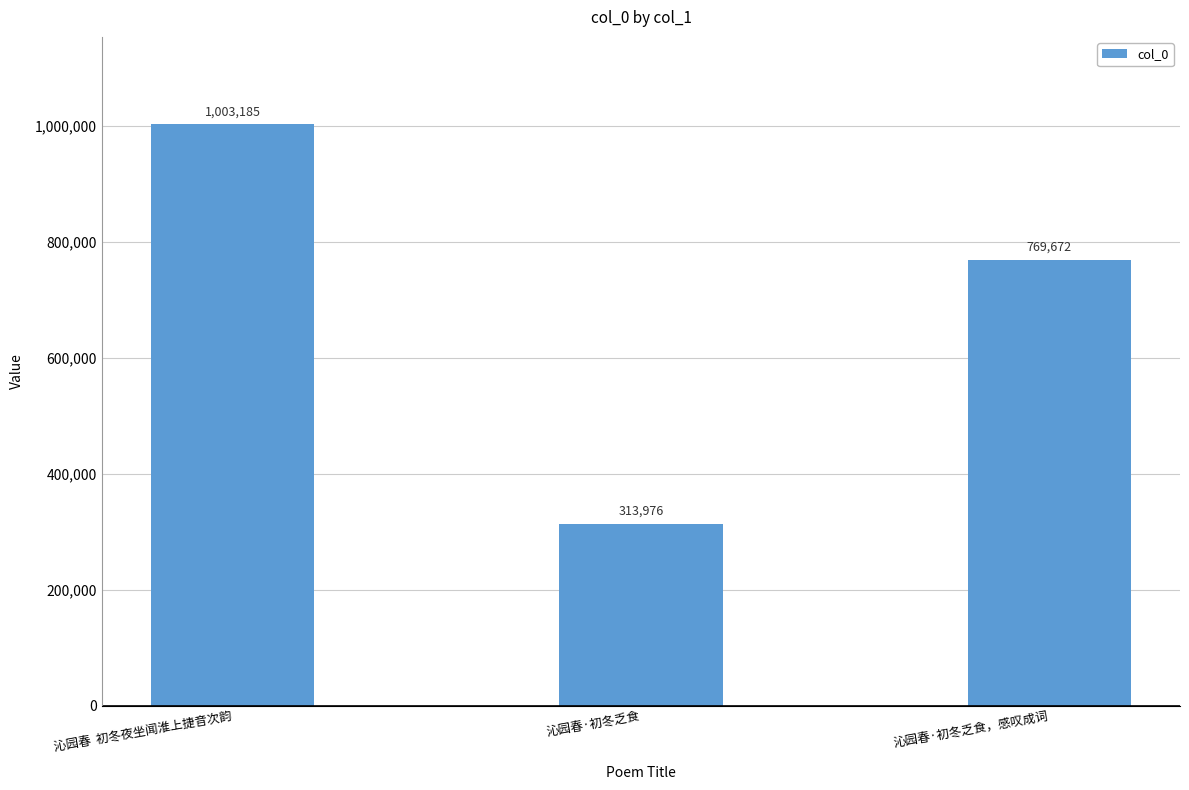

Where does the data first go above 769672?

沁园春  初冬夜坐闻淮上捷音次韵